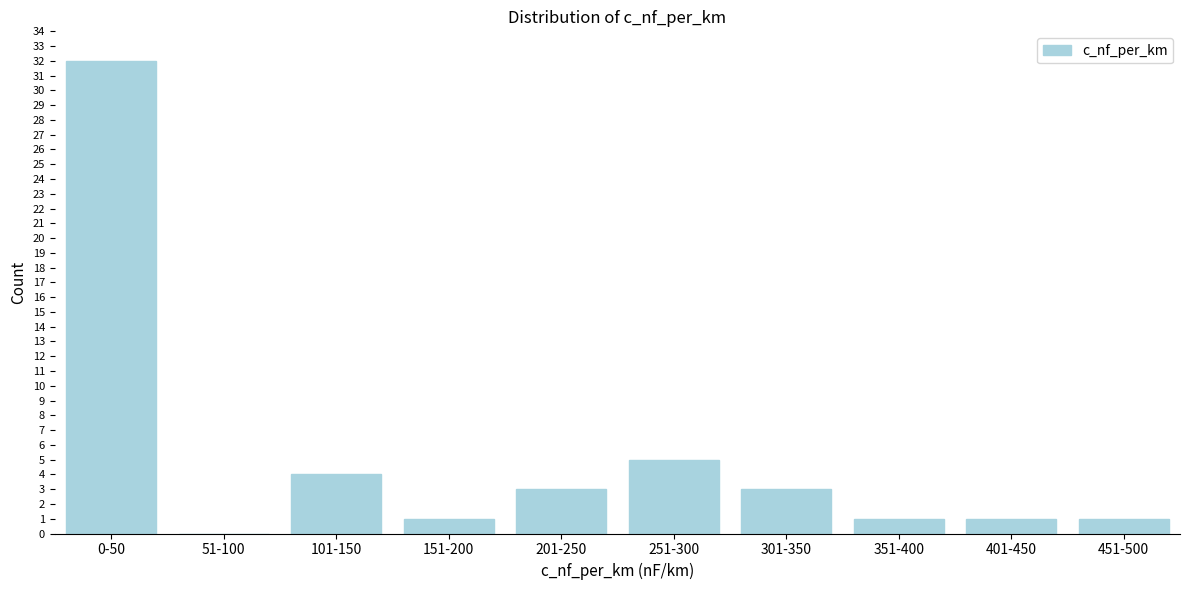

Reading left to right, extract all data points from this chart.

0-50=32	51-100=0	101-150=4	151-200=1	201-250=3	251-300=5	301-350=3	351-400=1	401-450=1	451-500=1